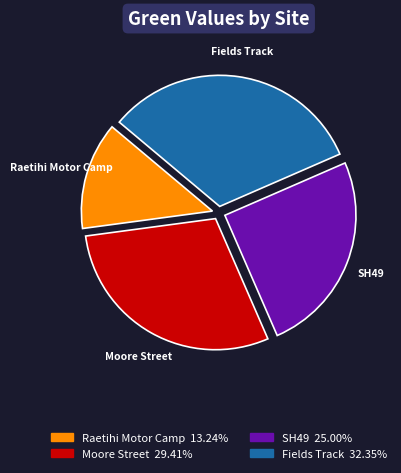

Does any single category account for the majority?

No